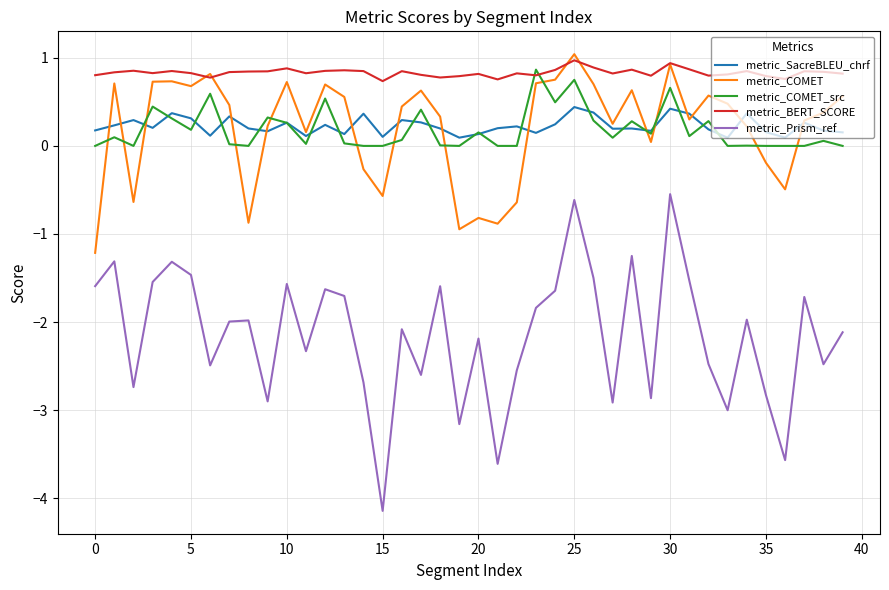

Which series has the largest total across all categories?

metric_BERT_SCORE